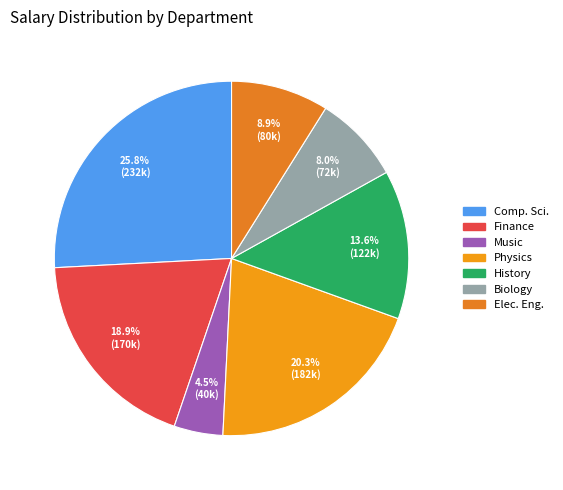

To the nearest percent, what is the average slice percentage?

14%